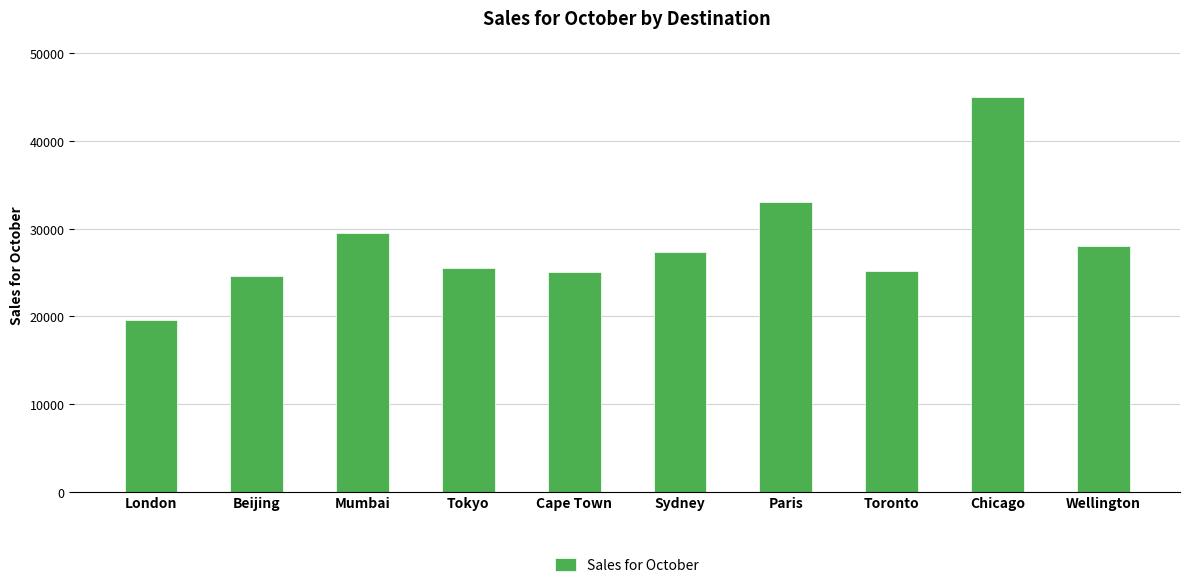

What position from the left is Sydney?

6